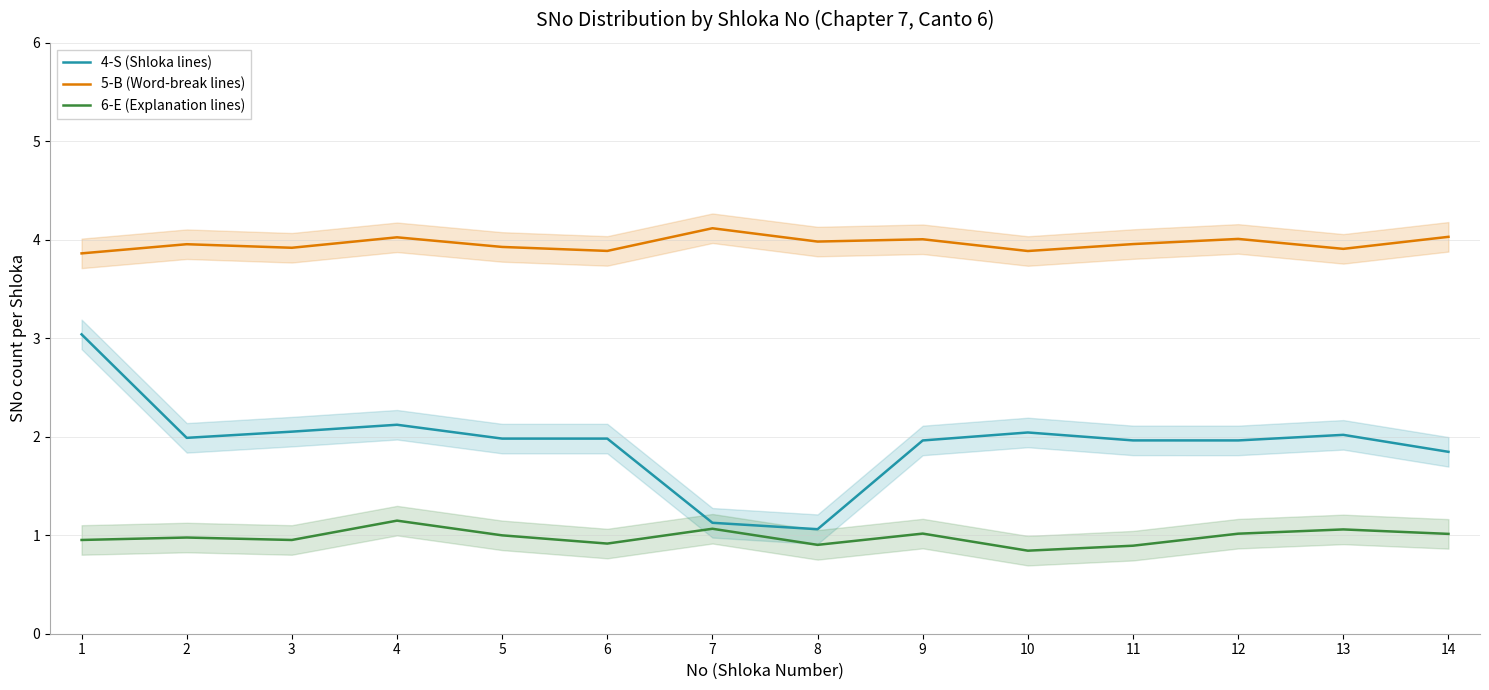

What are all the series names shown in the legend?

4-S (Shloka lines), 5-B (Word-break lines), 6-E (Explanation lines)